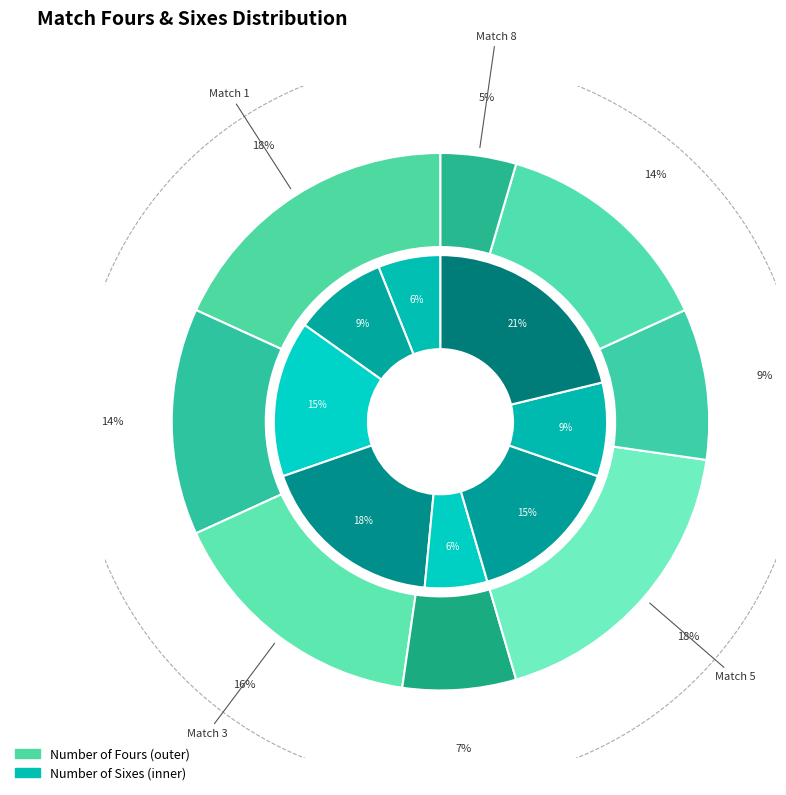

Which slice is the smallest?

Match 8